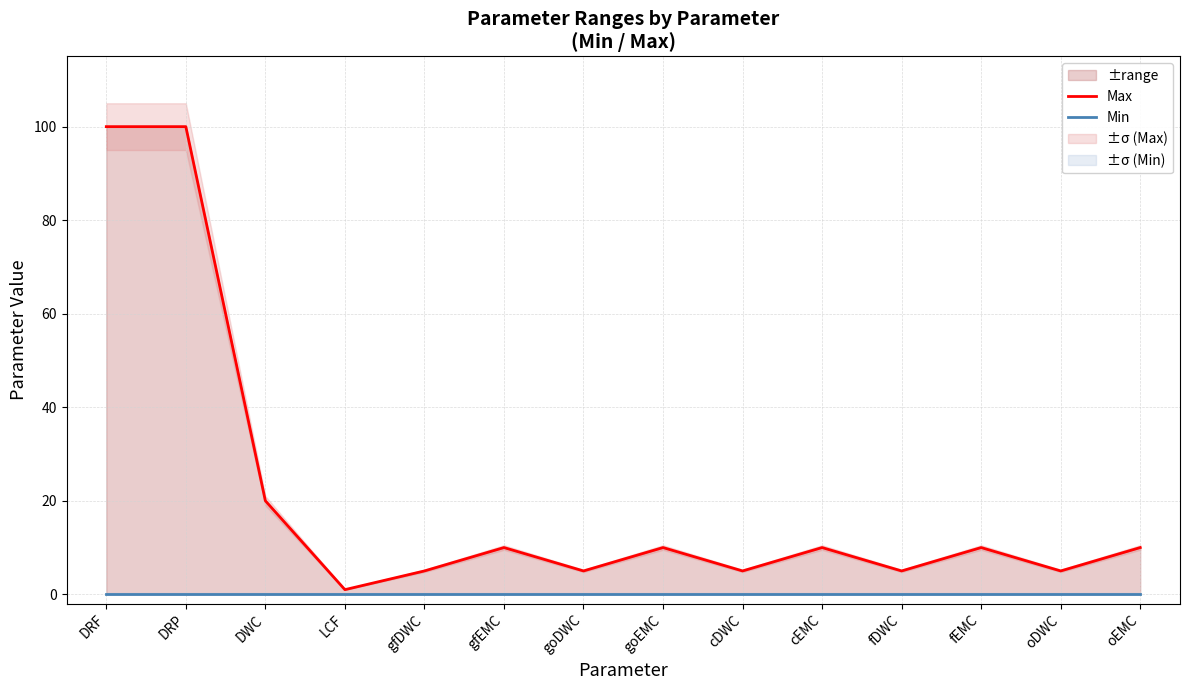

At which label does Max reach its peak?

DRF